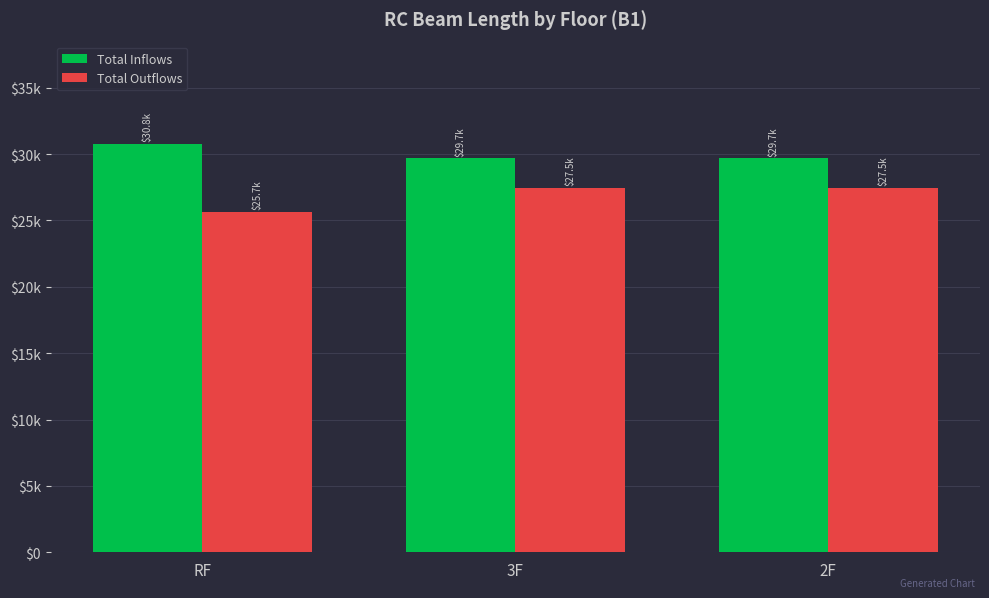

What are all the series names shown in the legend?

Total Inflows, Total Outflows